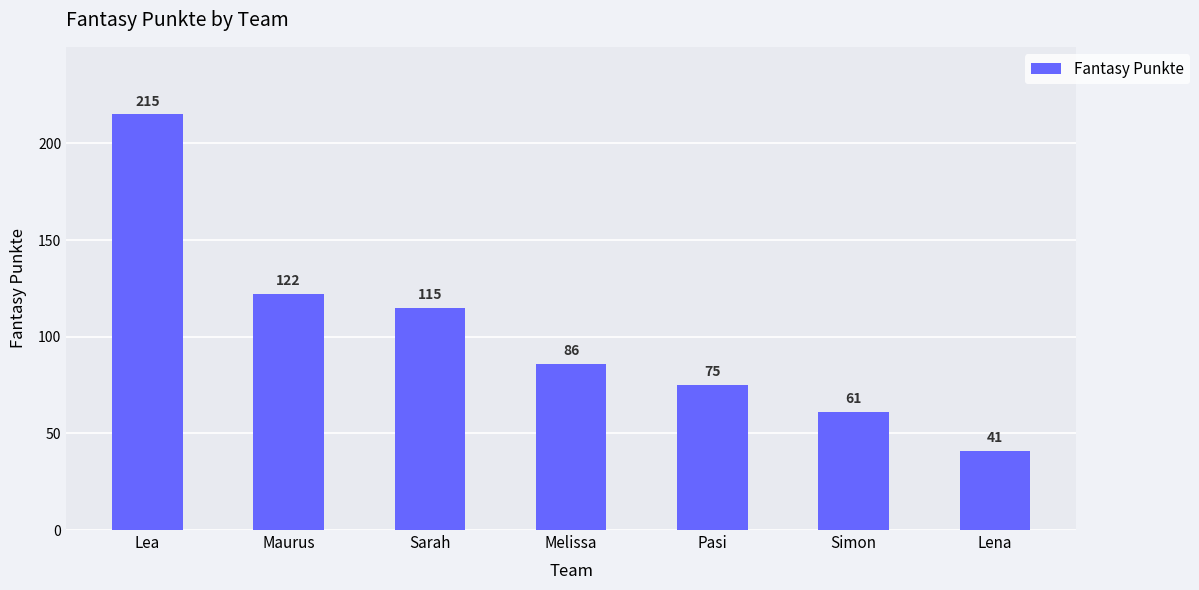

What is the maximum value shown in the chart?

215